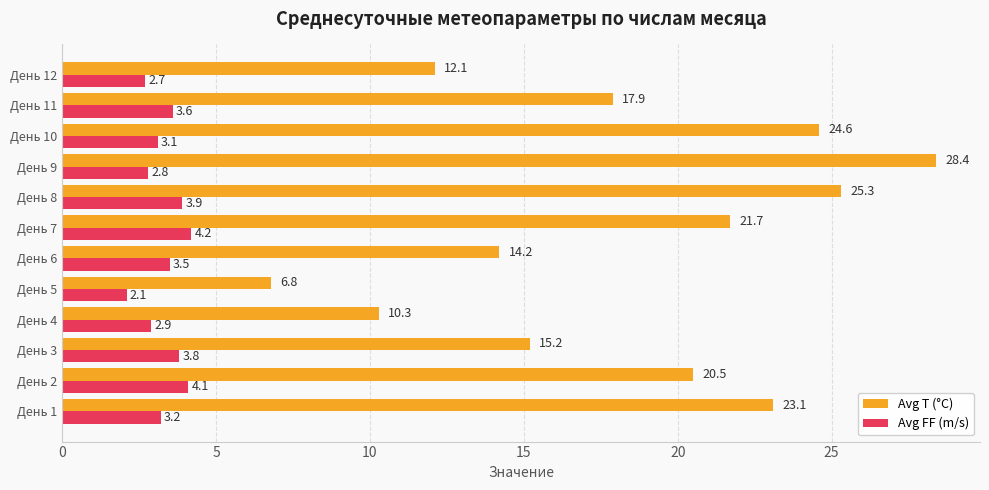

Is it true that Avg FF (m/s) equals 3.9 at День 12?

False